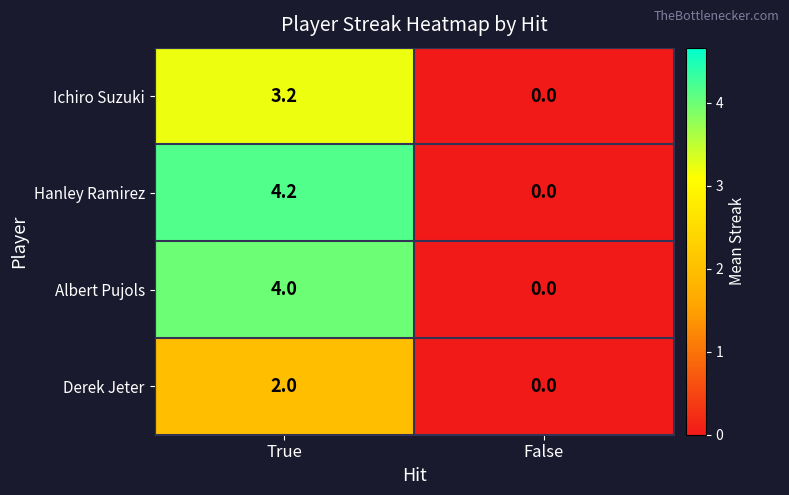

Reading left to right, transcribe all the data shown in this chart.

Ichiro Suzuki: True=3.2	False=0.0
Hanley Ramirez: True=4.2	False=0.0
Albert Pujols: True=4.0	False=0.0
Derek Jeter: True=2.0	False=0.0